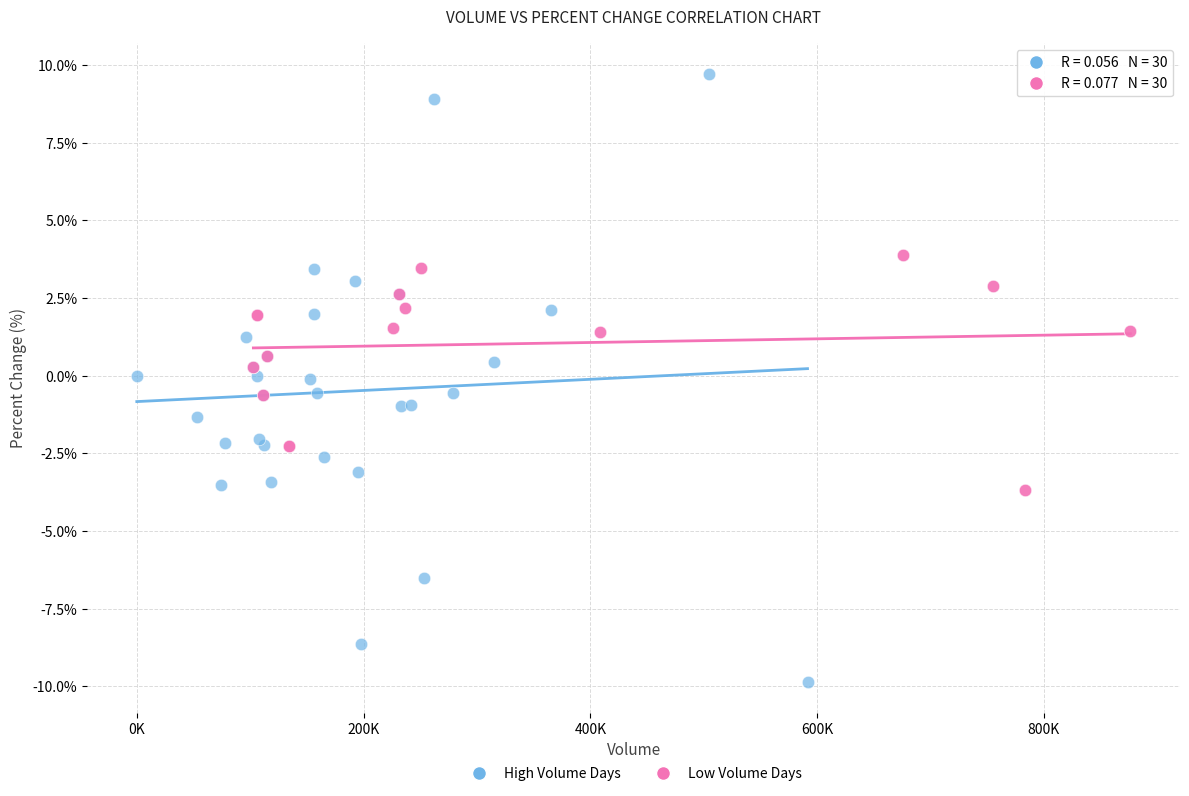

Which series reaches the maximum Y coordinate?

High Volume Days